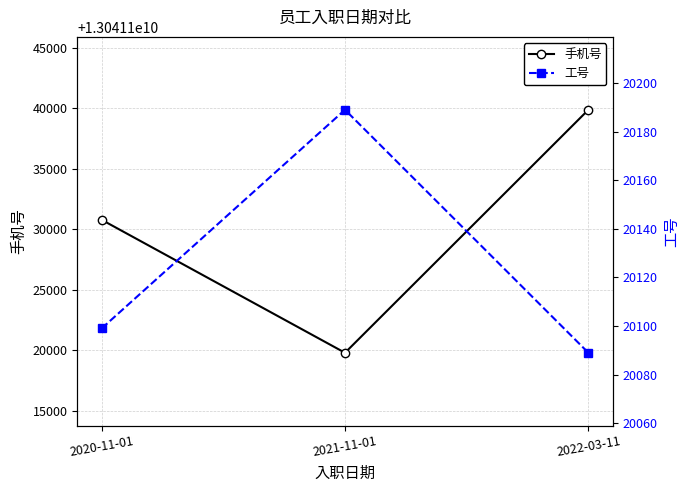

The 手机号 series shows 22477727462 at 2022-03-11. True or false?

False